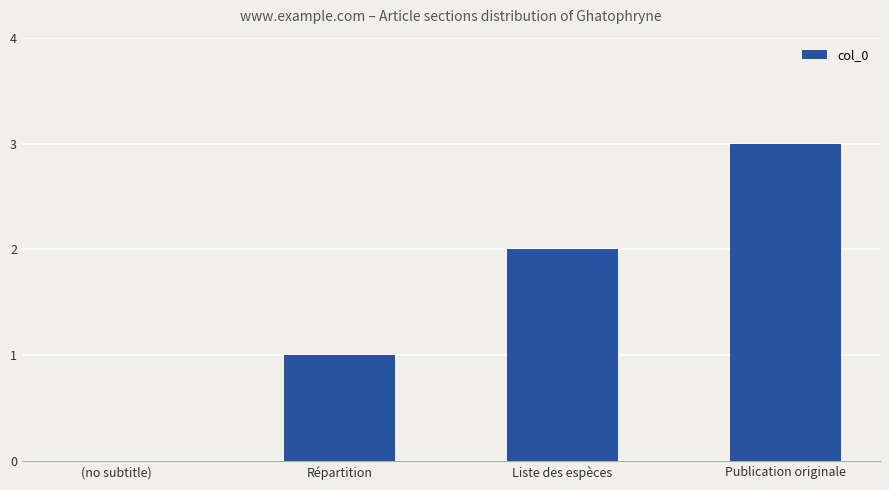

Reading left to right, list all the values displayed in this chart.

(no subtitle)=0	Répartition=1	Liste des espèces=2	Publication originale=3